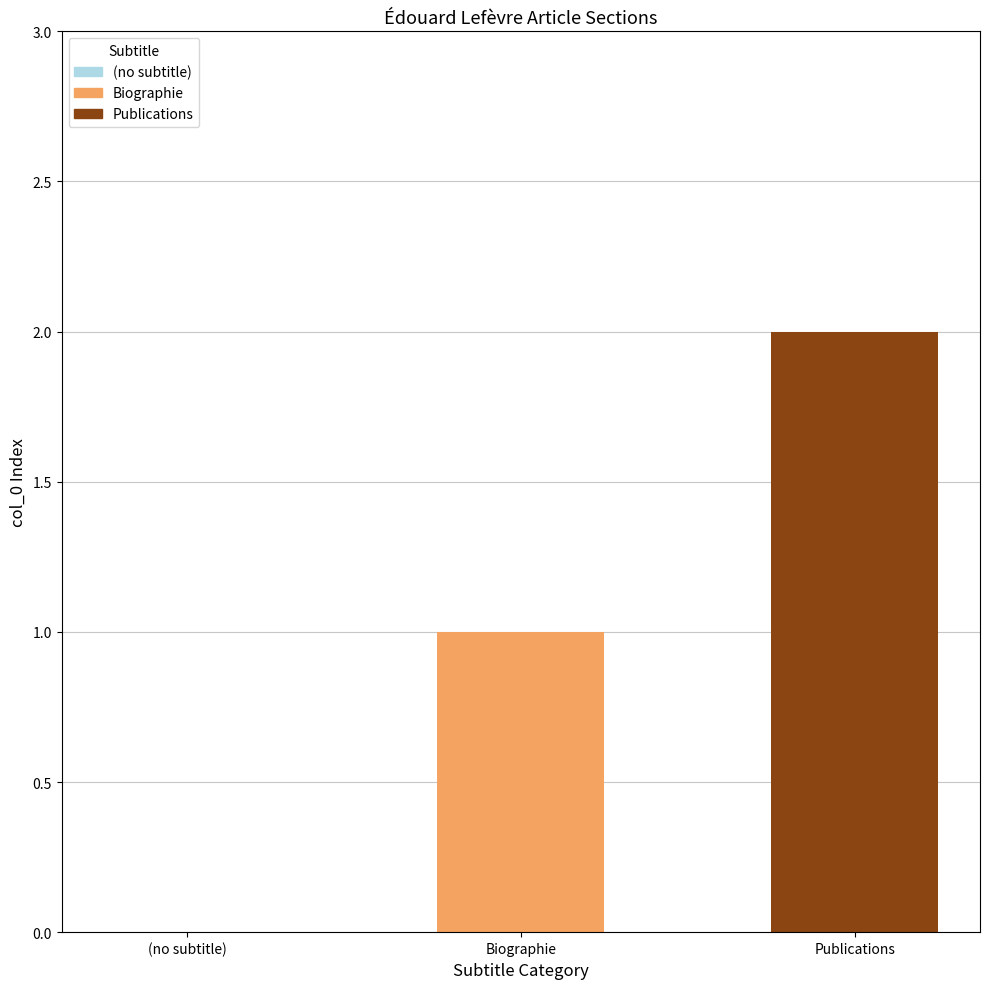

Are the bars horizontal?

No